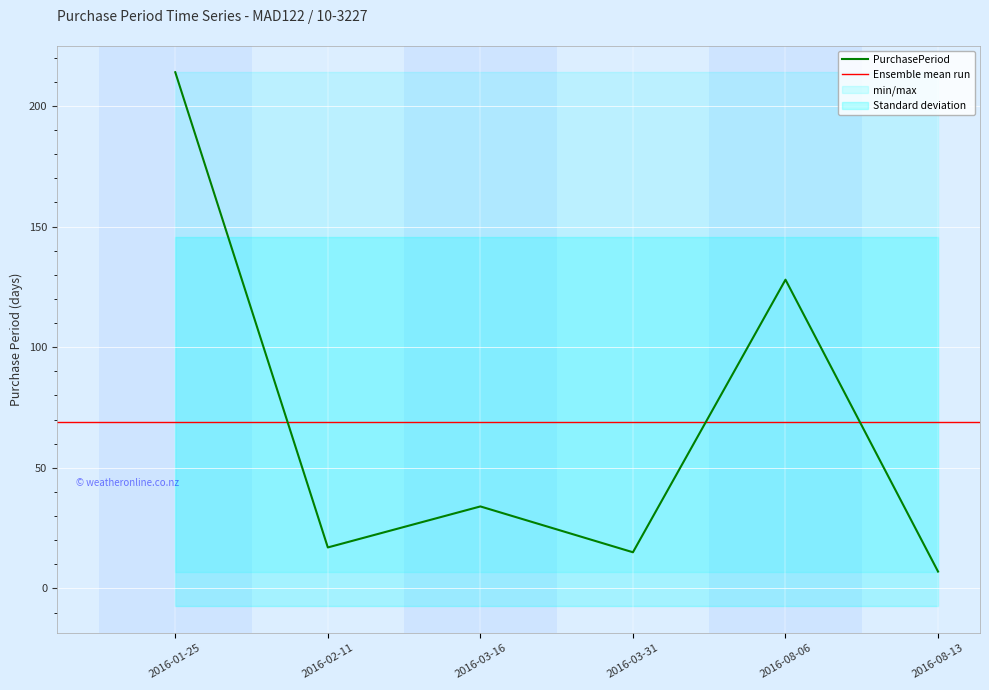

Reading right to left, extract all data points from this chart.

2016-08-13=7	2016-08-06=128	2016-03-31=15	2016-03-16=34	2016-02-11=17	2016-01-25=214